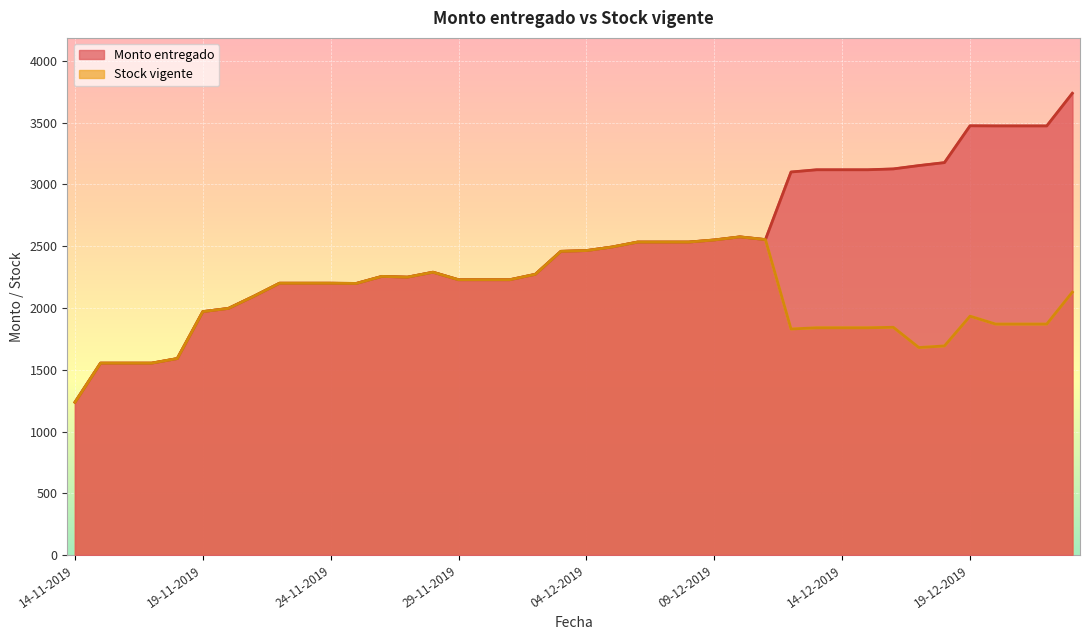

What is the sum of the Monto entregado values at 23-11-2019 and 26-11-2019?

4457